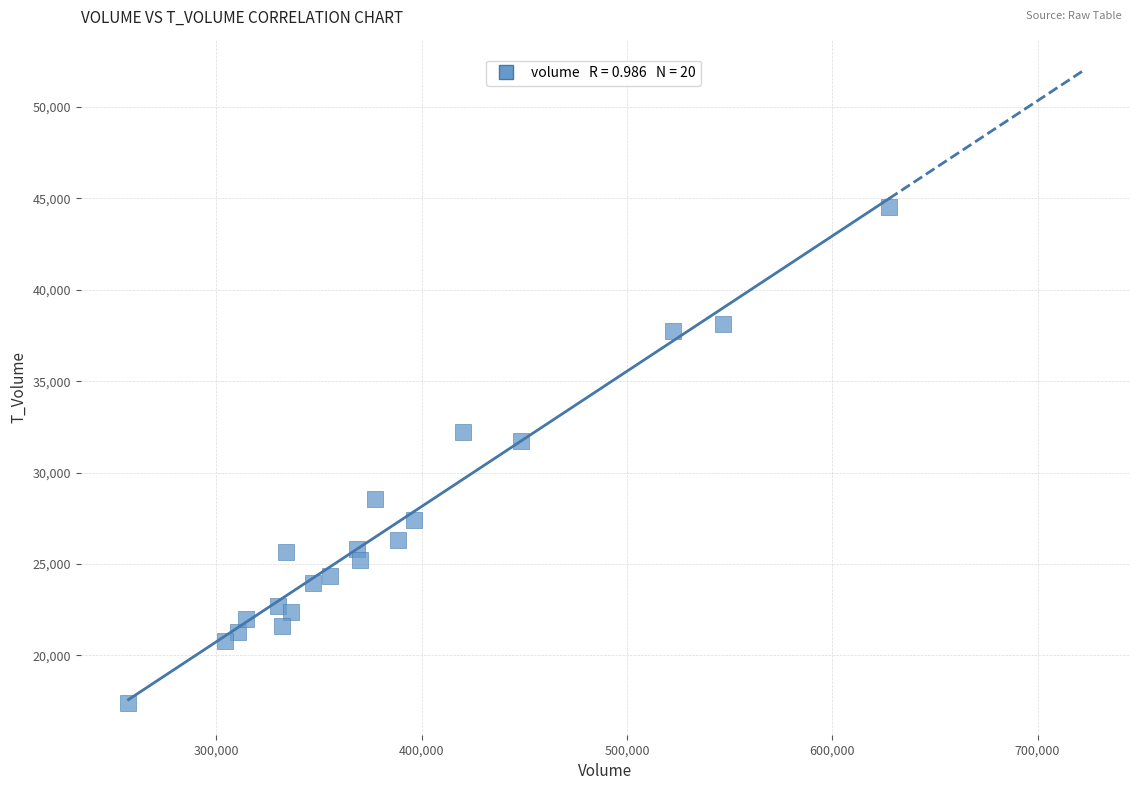

What Y value in the scatter plot is closest to 30961?

31731